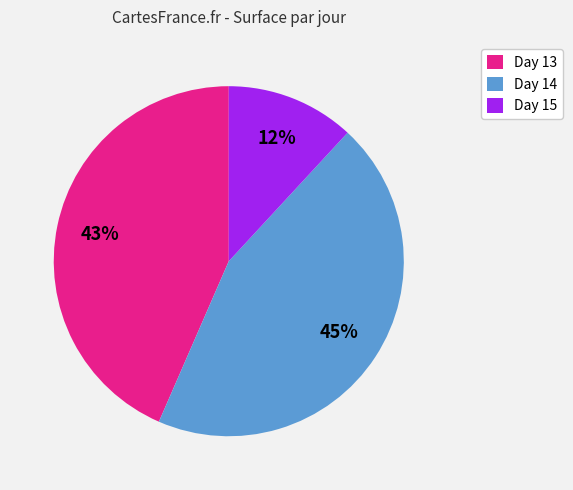

Which slice is the largest?

Day 14